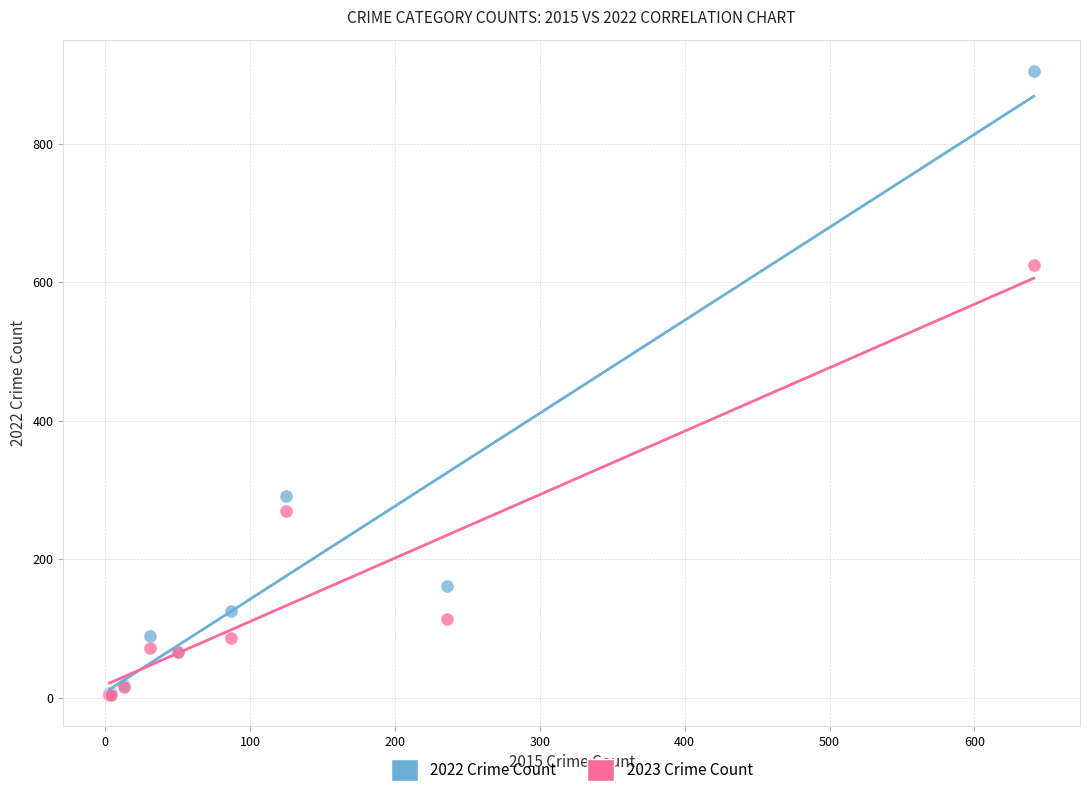

In the 2023 Crime Count series, what Y value is closest to 314?

269